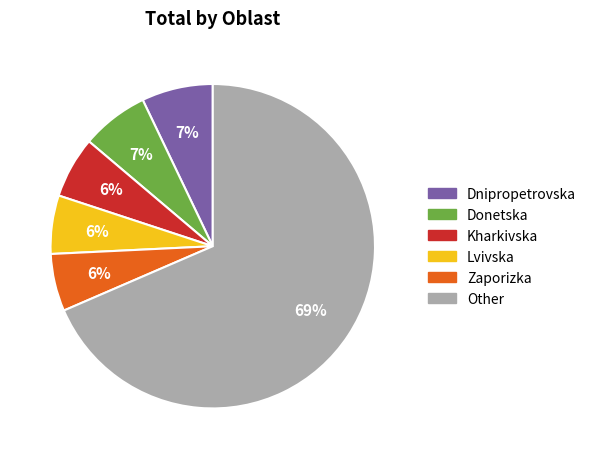

Is there a majority slice in this chart?

Yes